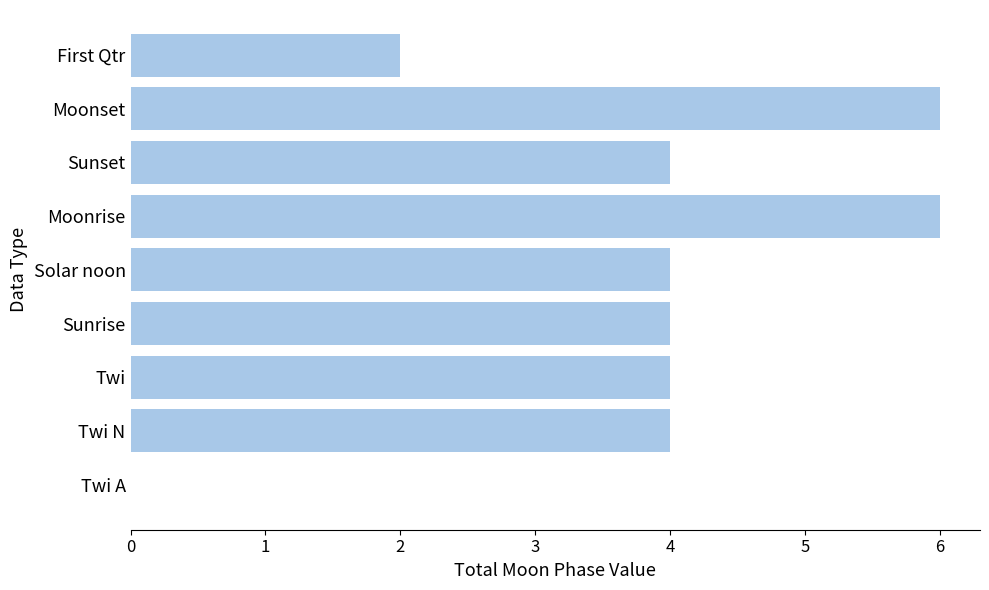

What is the sum of the values at Solar noon and Sunset?

8